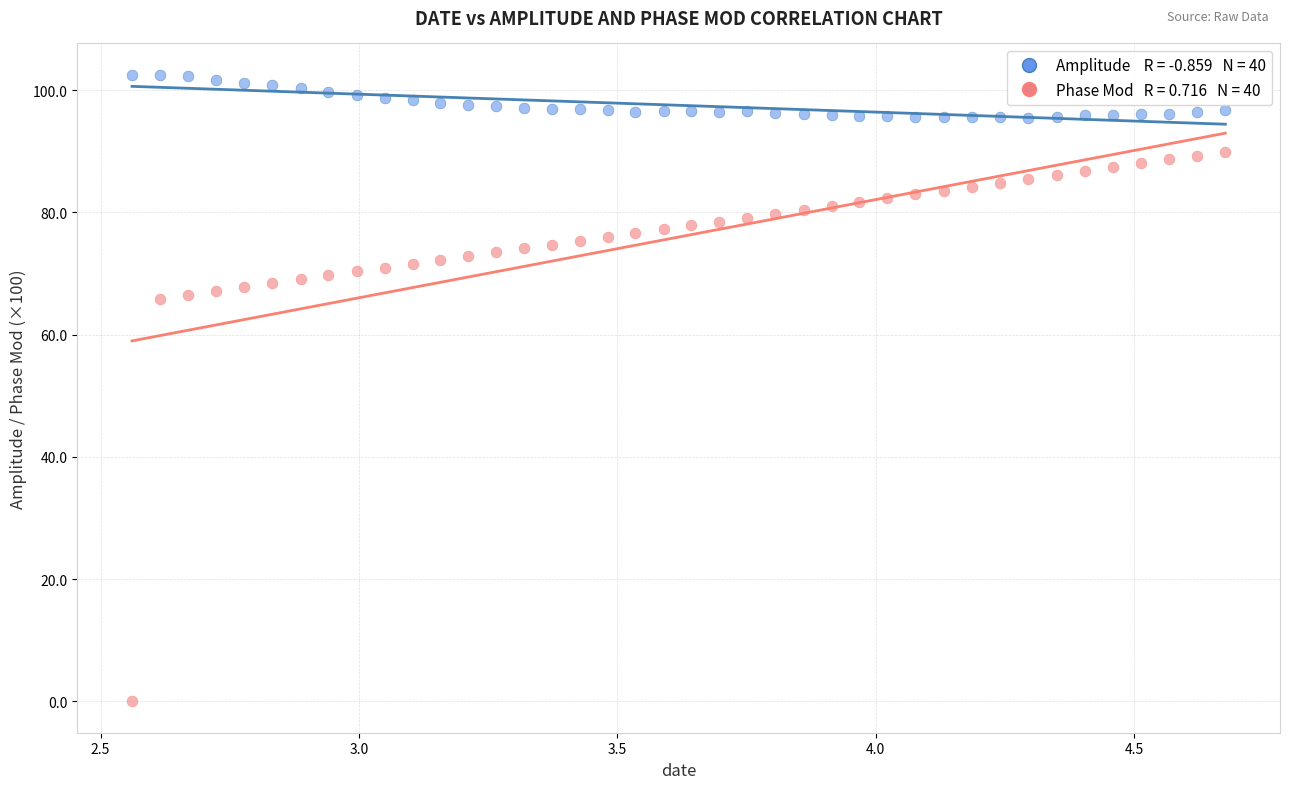

Across all data points, what is the range of Y values (max minus min)?

102.5